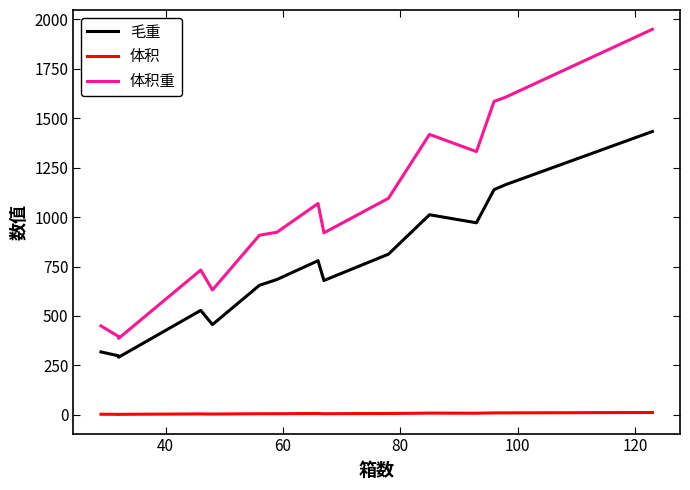

What is the difference between the maximum and minimum values in the 体积重 series?

1564.1